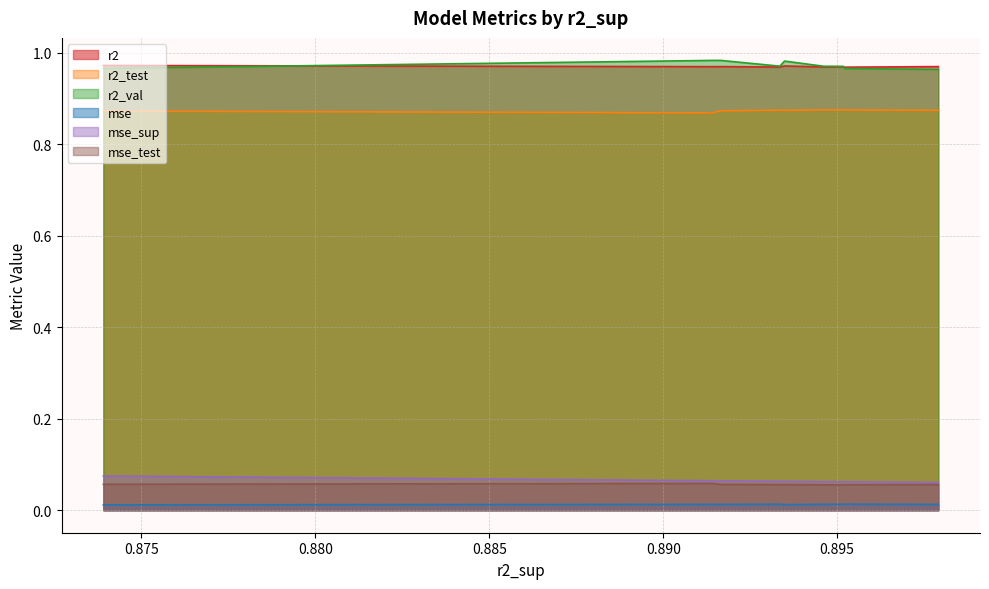

At how many categories does at least one series exceed 0?

10